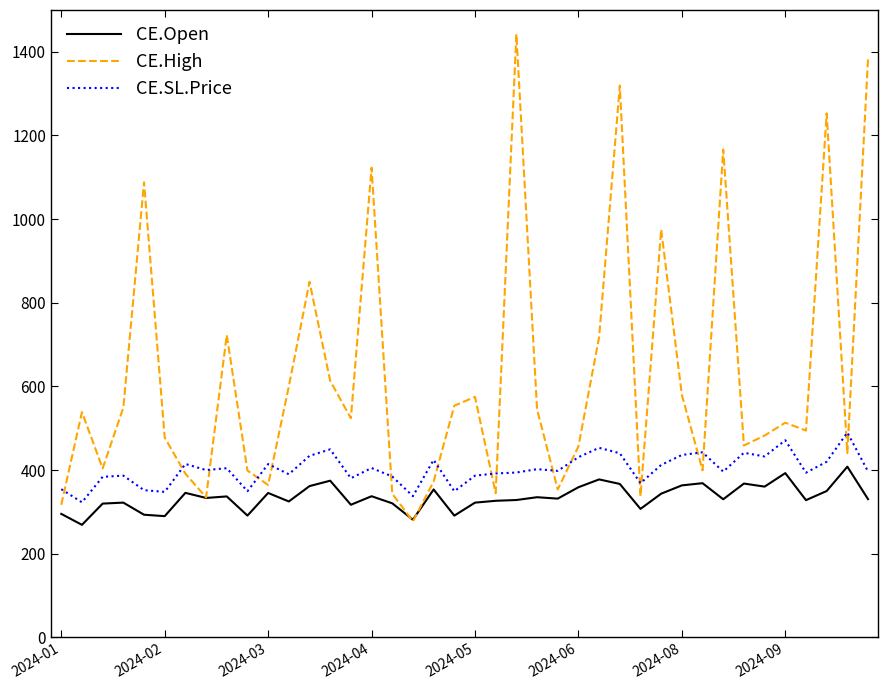

Which series has the largest total across all categories?

CE.High